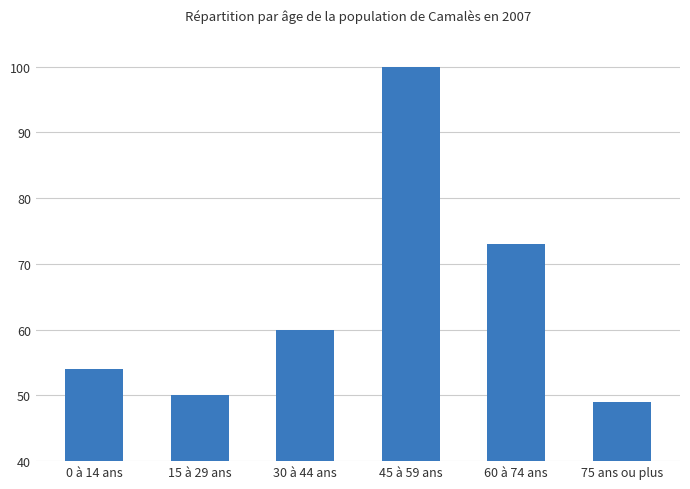

What is the value of the 1st bar from the left?

54